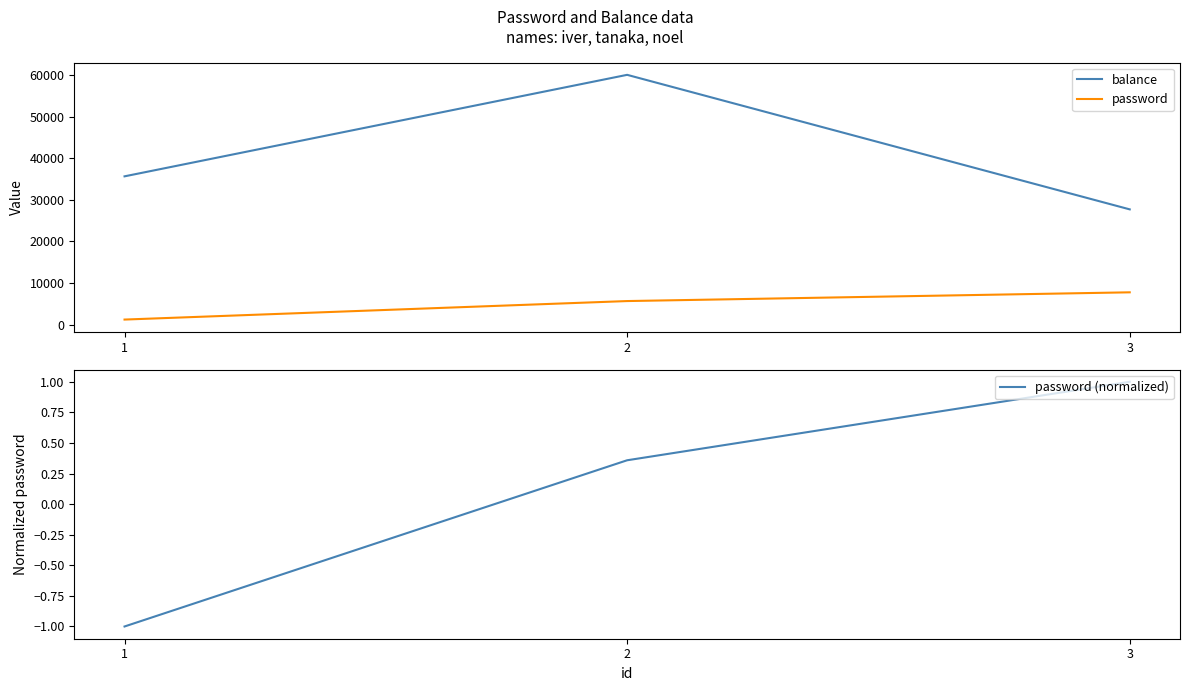

How many values in password (normalized) are below zero?

1